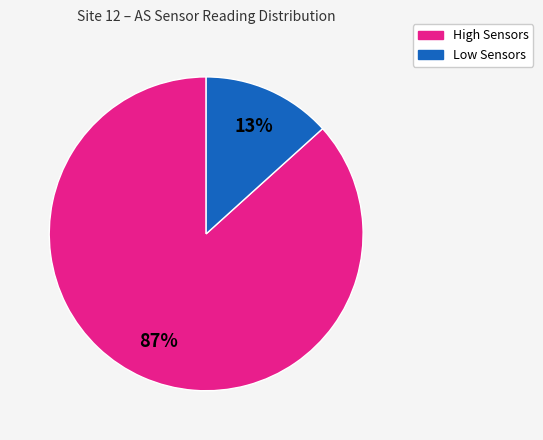

Does any single category account for the majority?

Yes